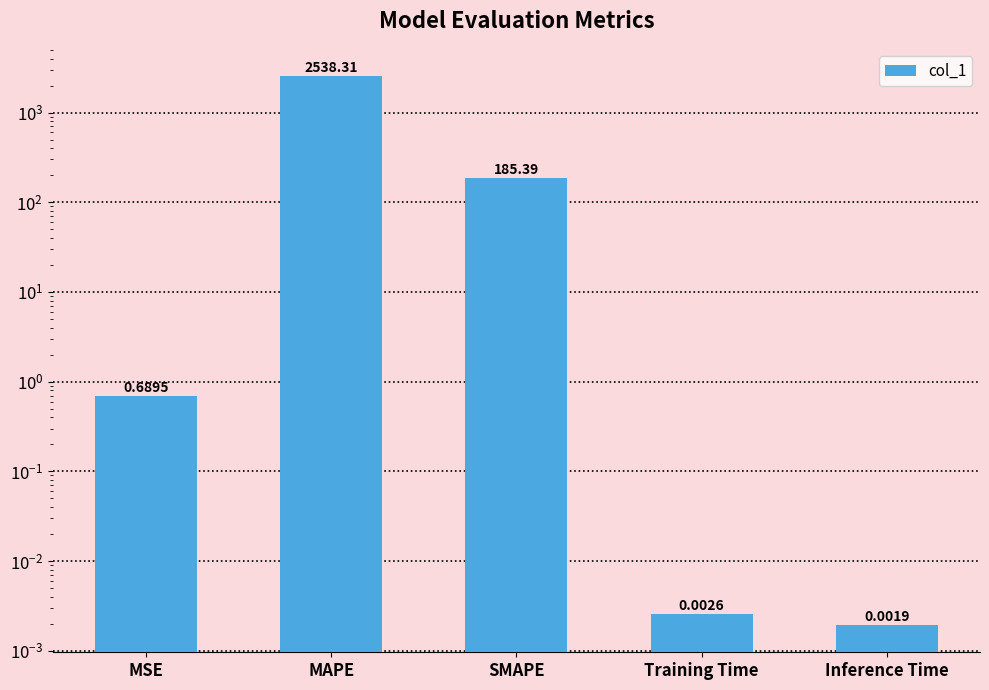

What is the label of the 5th bar from the right?

MSE